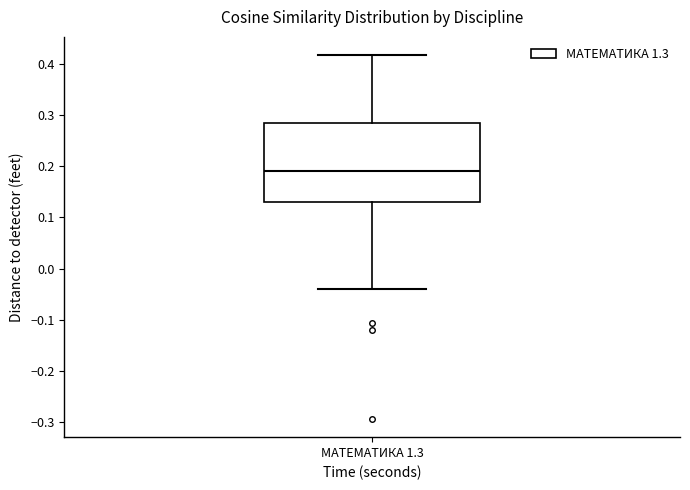

Where does the median line of the box for МАТЕМАТИКА 1.3 sit on the y-axis? The values are not printed on the chart, so give them approximately, as read against the axis.

0.19